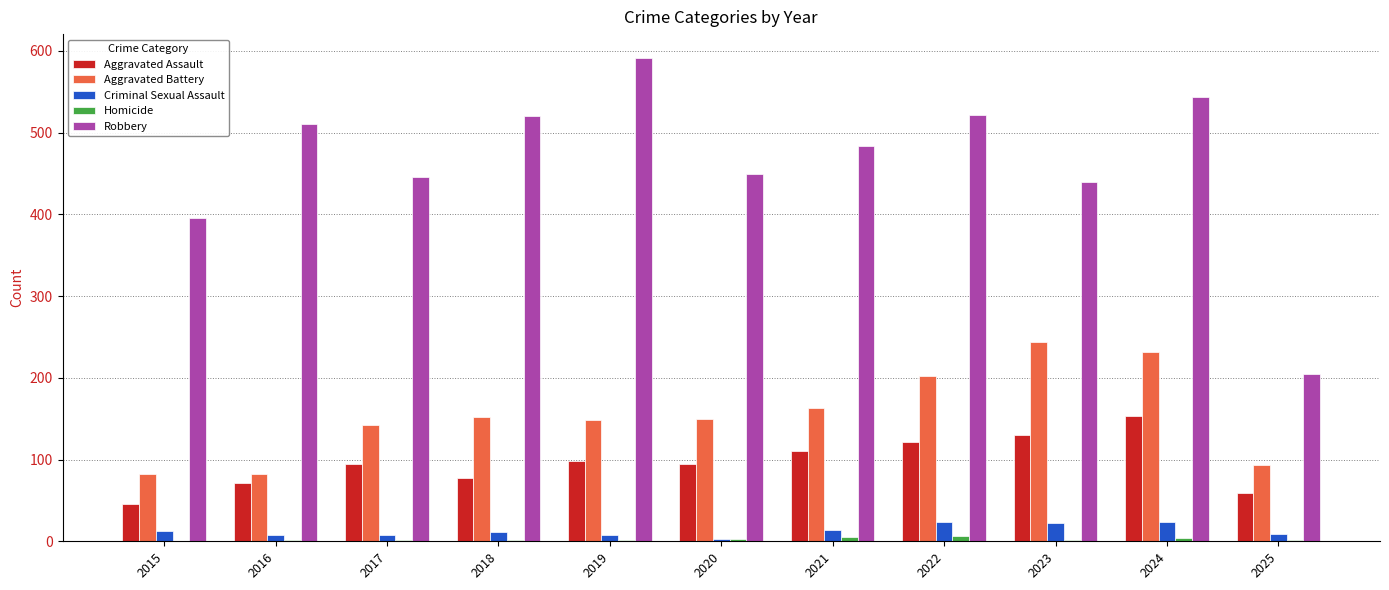

What is the highest value of the Aggravated Battery series?

244